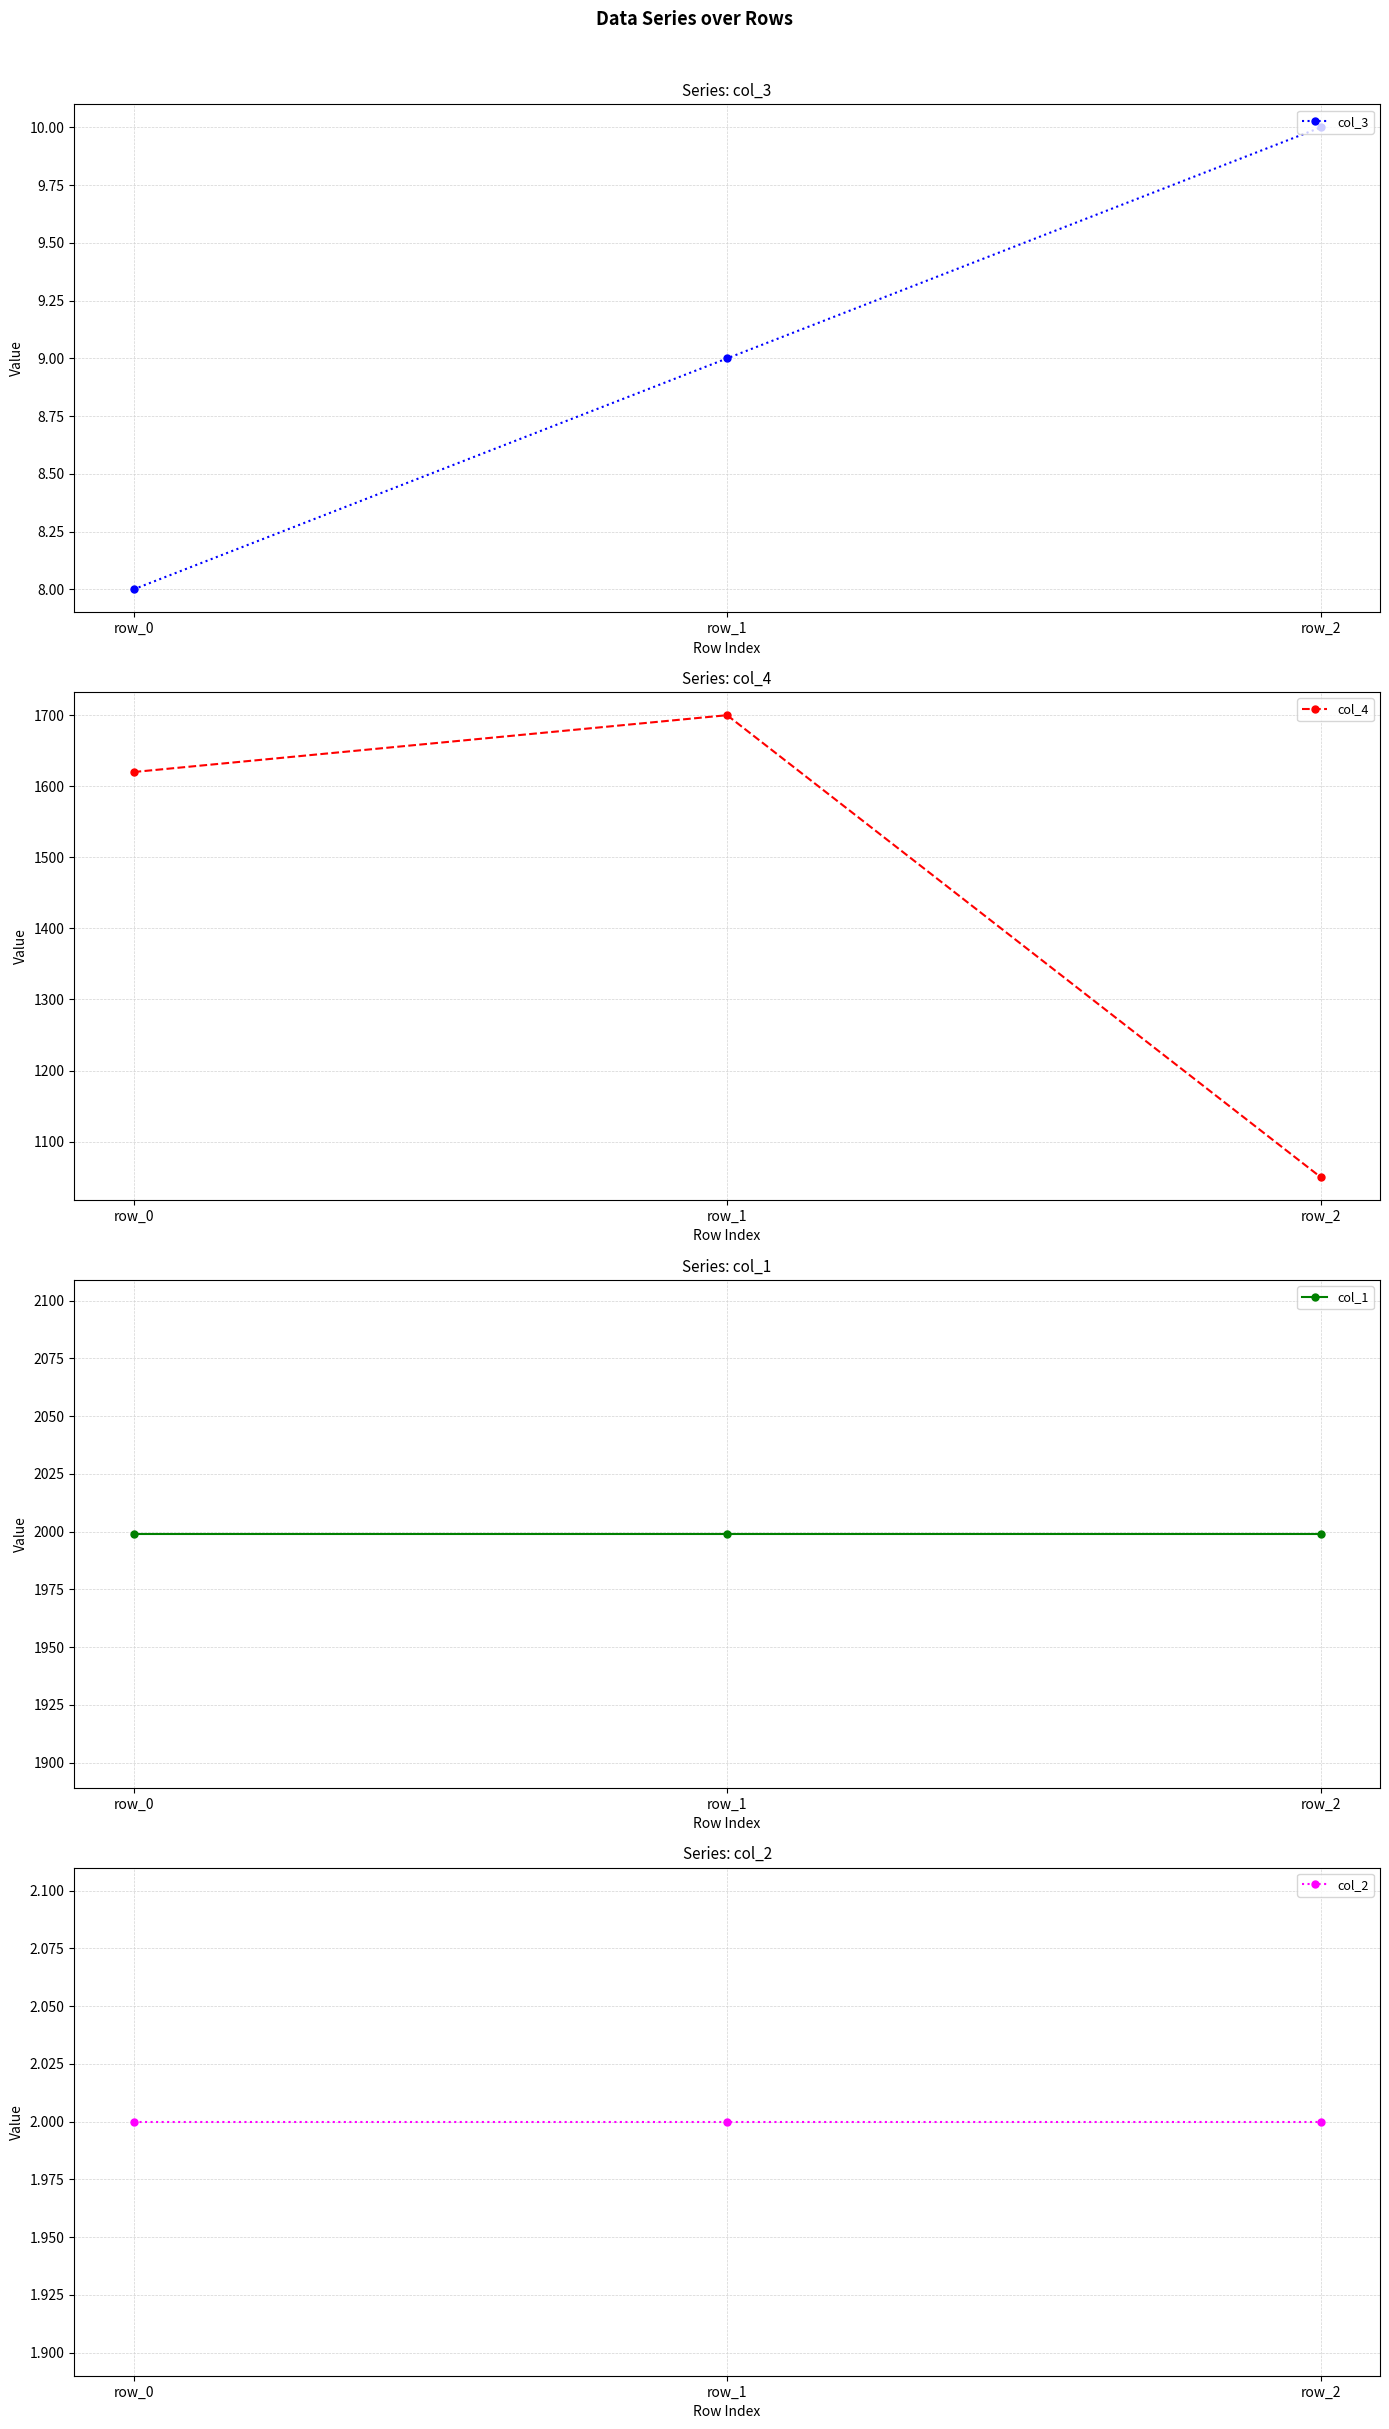

What is the value of the col_2 point at the 3rd from the left?

2